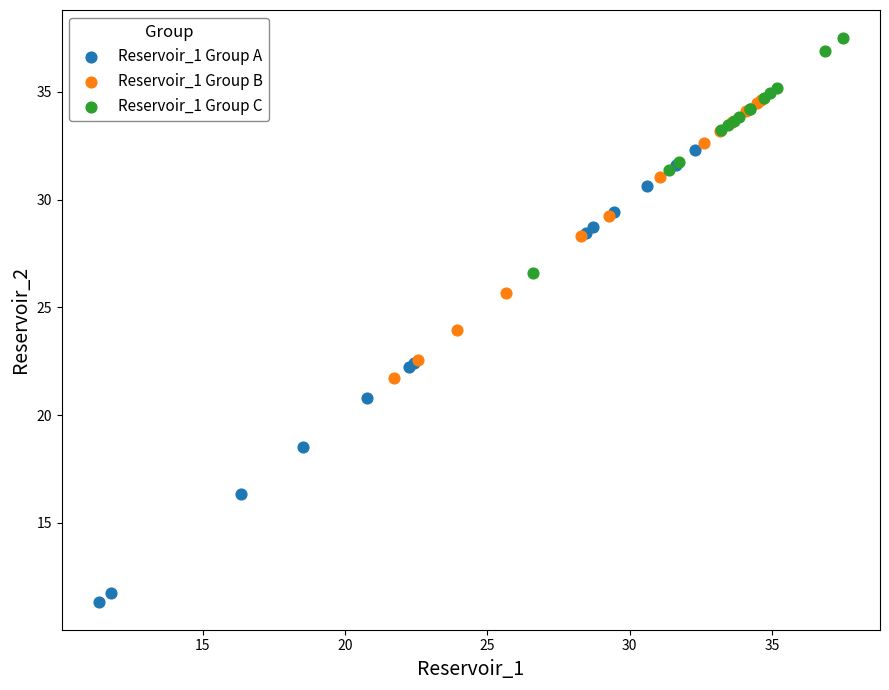

Which series contains the lowest Y value?

Reservoir_1 Group A